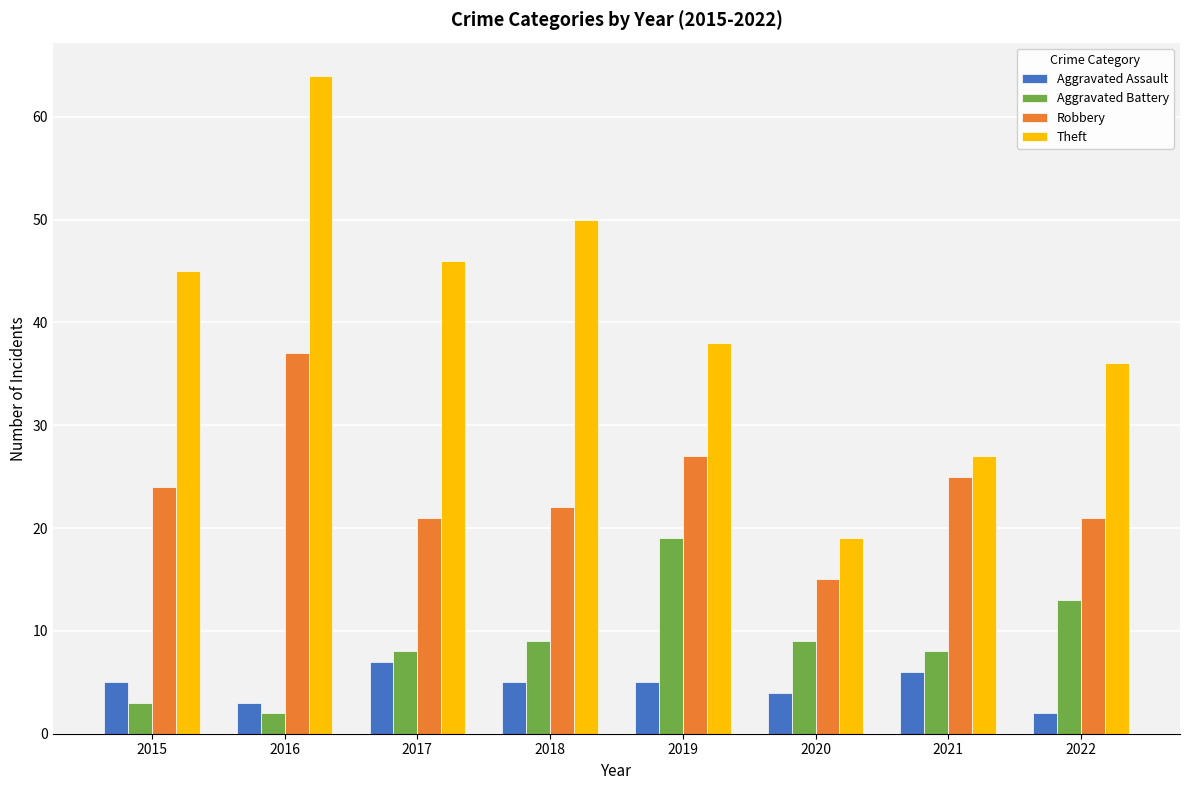

The value of Aggravated Battery at 2022 is 13. True or false?

True